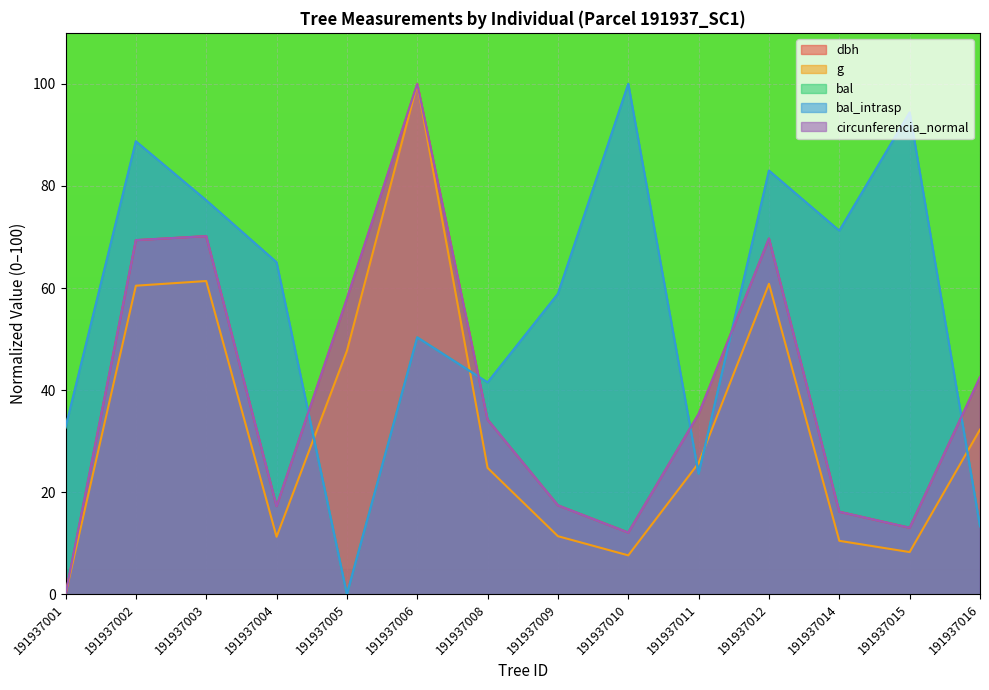

What is the sum of the circunferencia_normal values at 191937015 and 191937009?

30.5